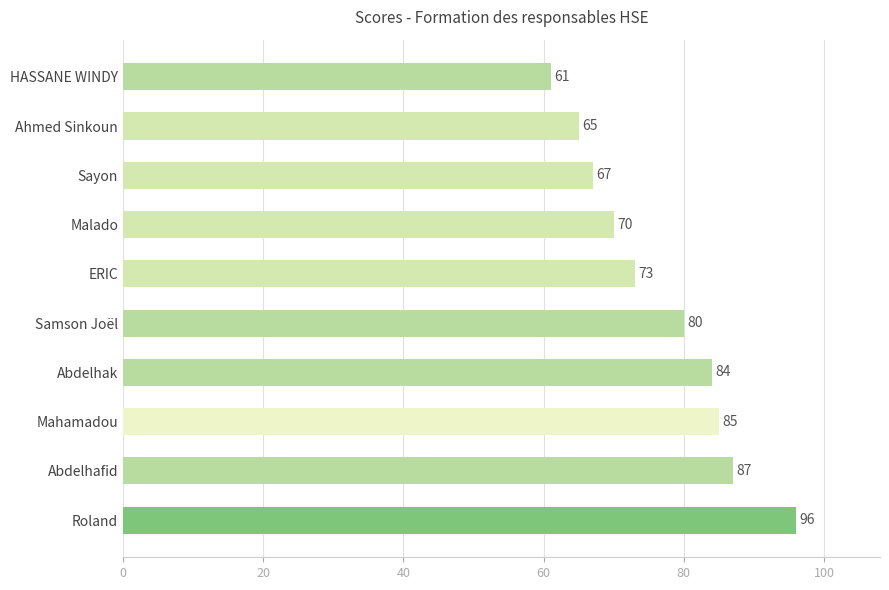

List the labels in order of value, largest first.

Roland, Abdelhafid, Mahamadou, Abdelhak, Samson Joël, ERIC, Malado, Sayon, Ahmed Sinkoun, HASSANE WINDY